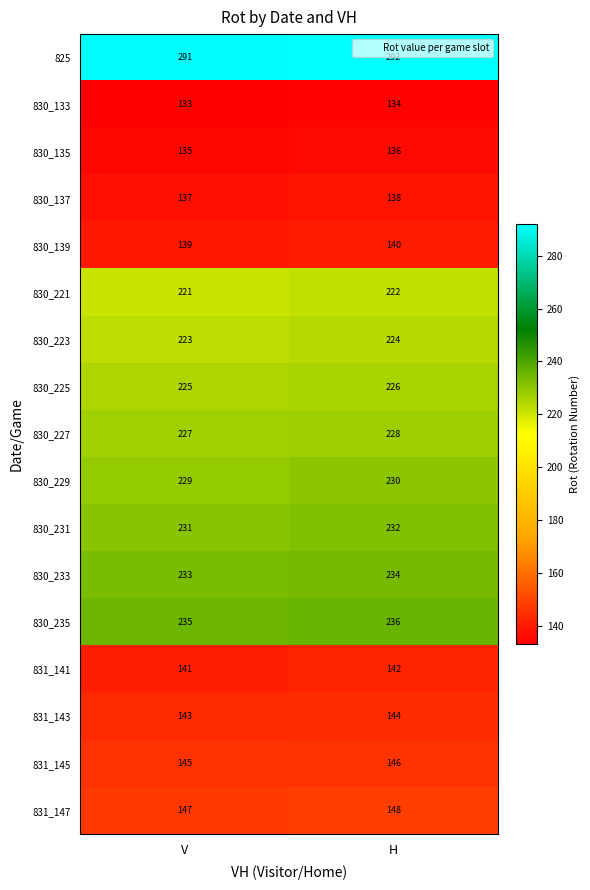

What is the minimum value shown in the chart?

133